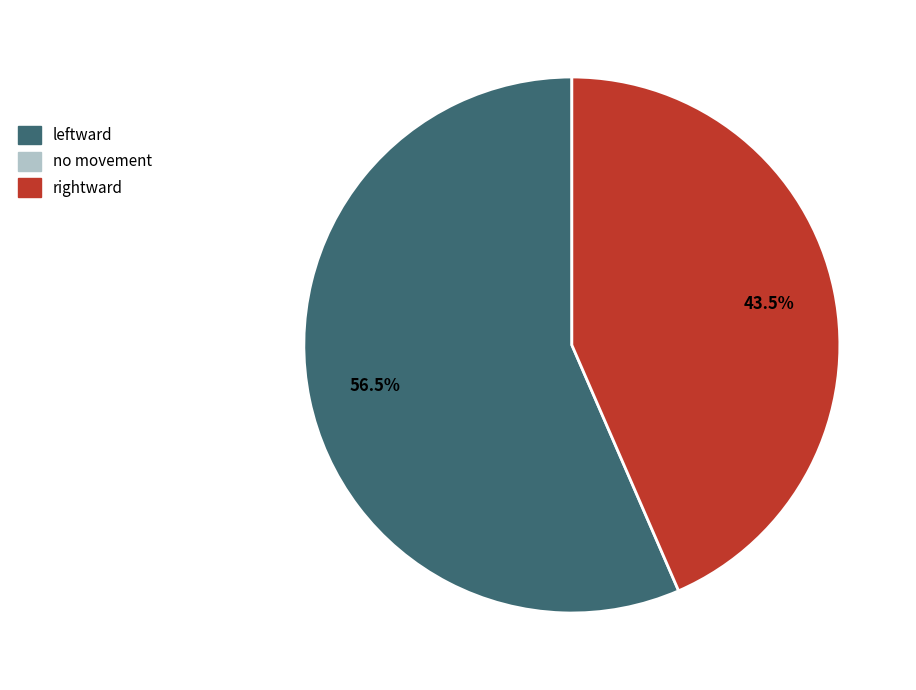

Is there any slice that represents more than half of the pie?

Yes